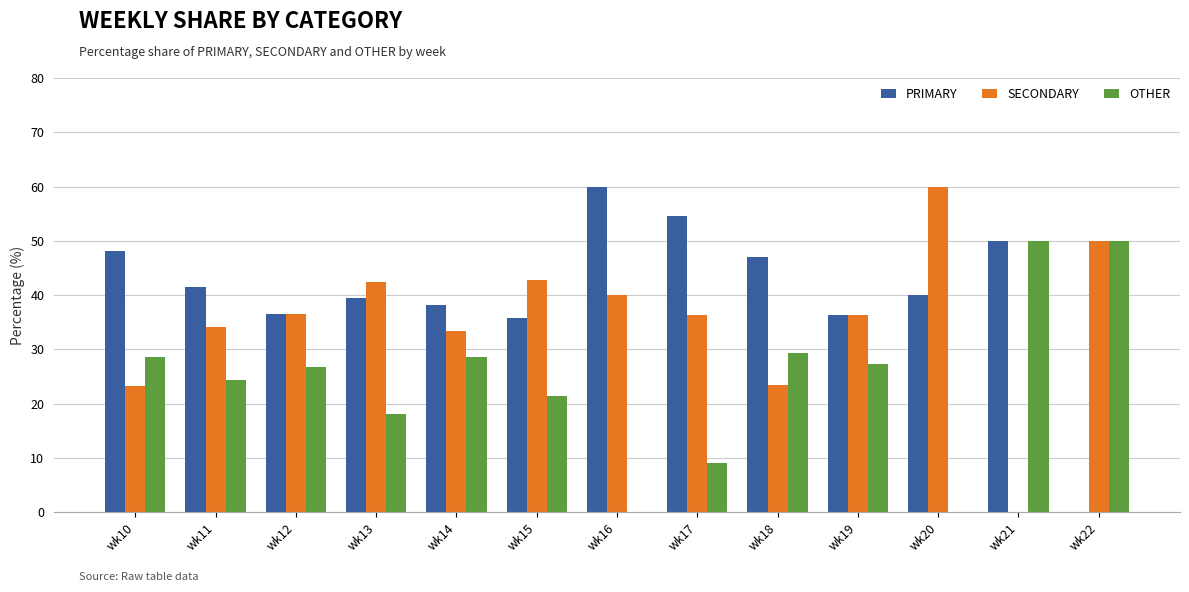

What is the difference between the OTHER values at wk15 and wk10?

7.1